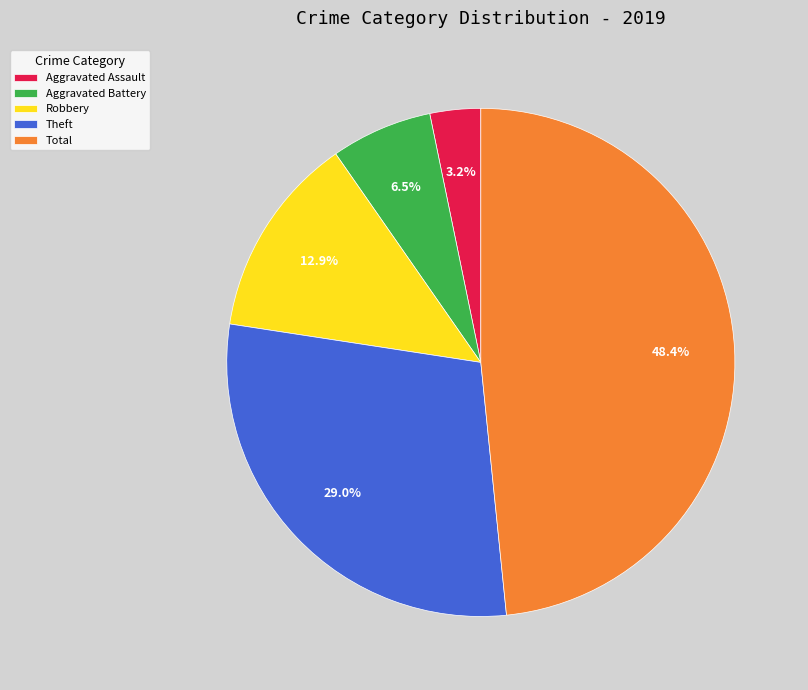

What percentage is NOT represented by Total?

51.6%